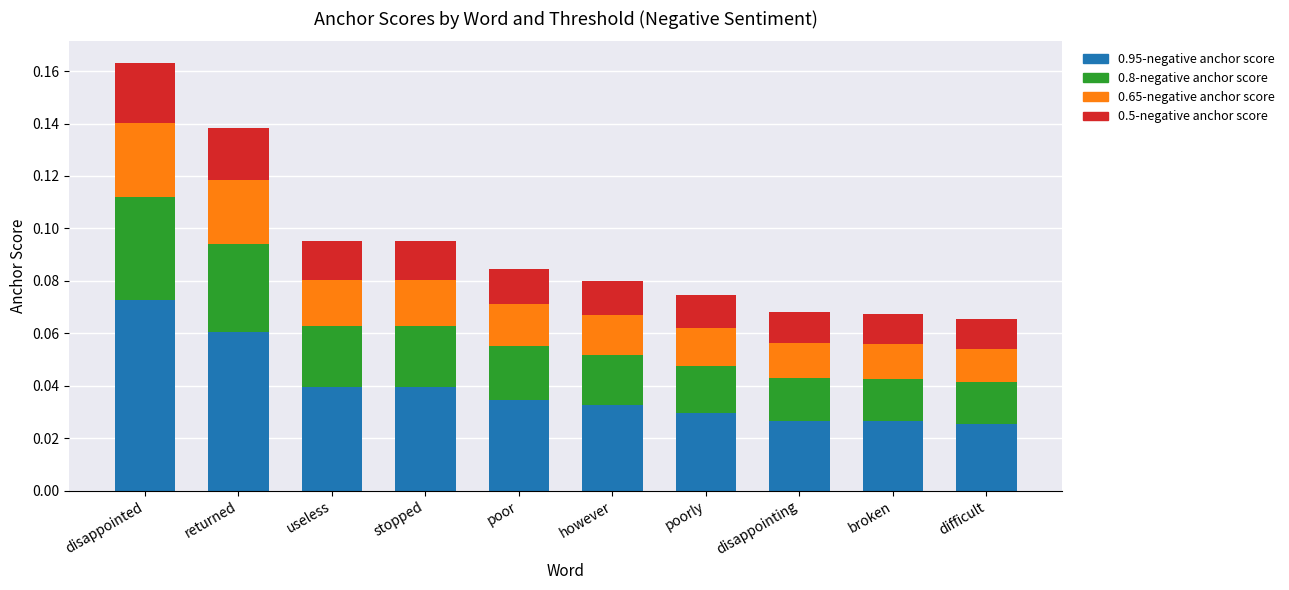

At which category is the sum across all series the highest?

disappointed